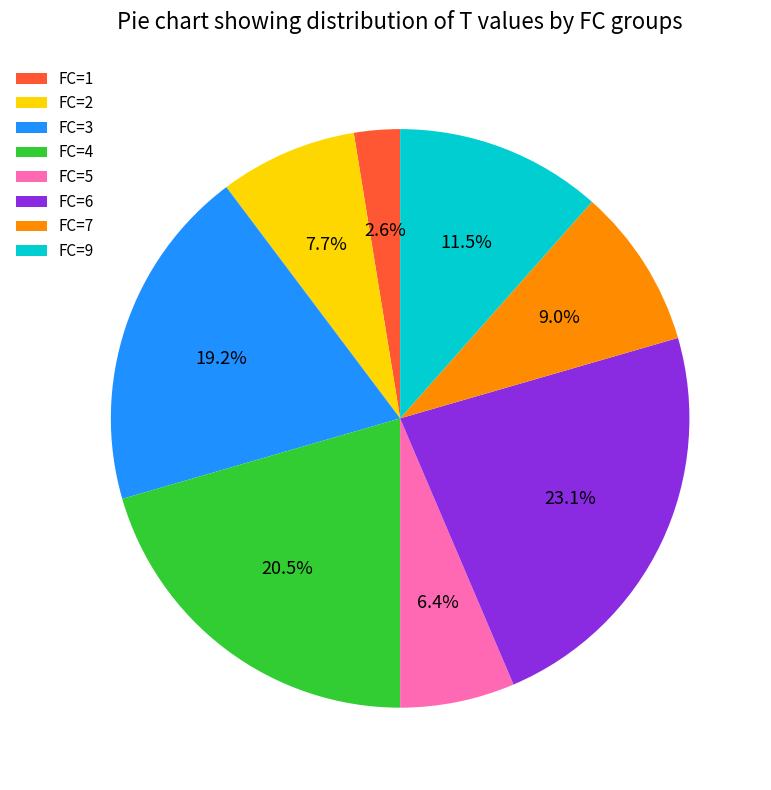

Rank the categories by value from lowest to highest.

FC=1, FC=5, FC=2, FC=7, FC=9, FC=3, FC=4, FC=6